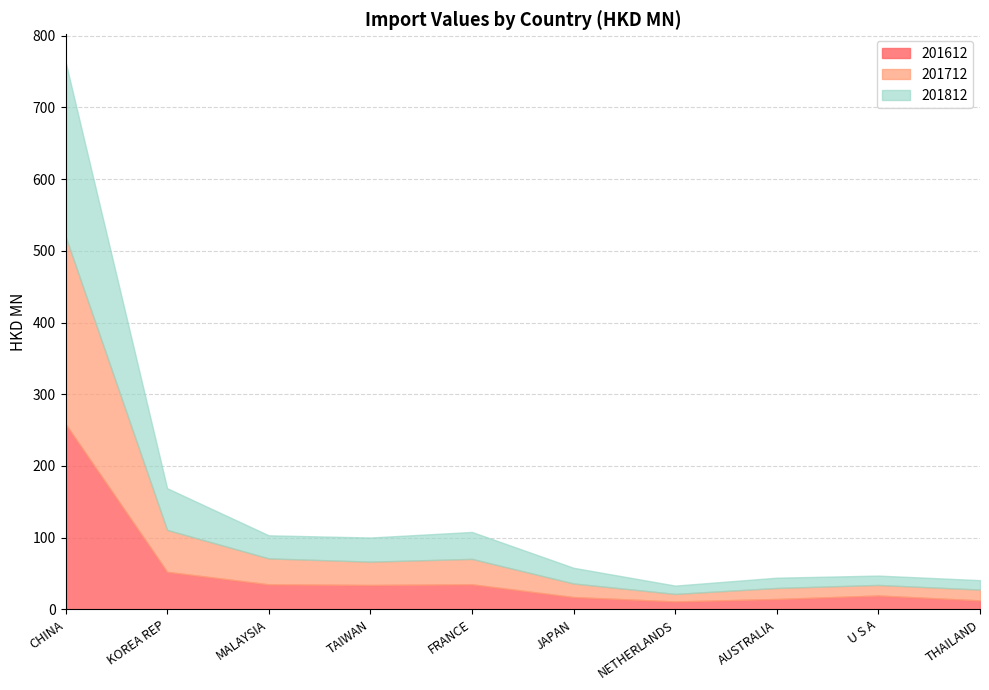

How many interior local valleys does the 201812 series have?

3